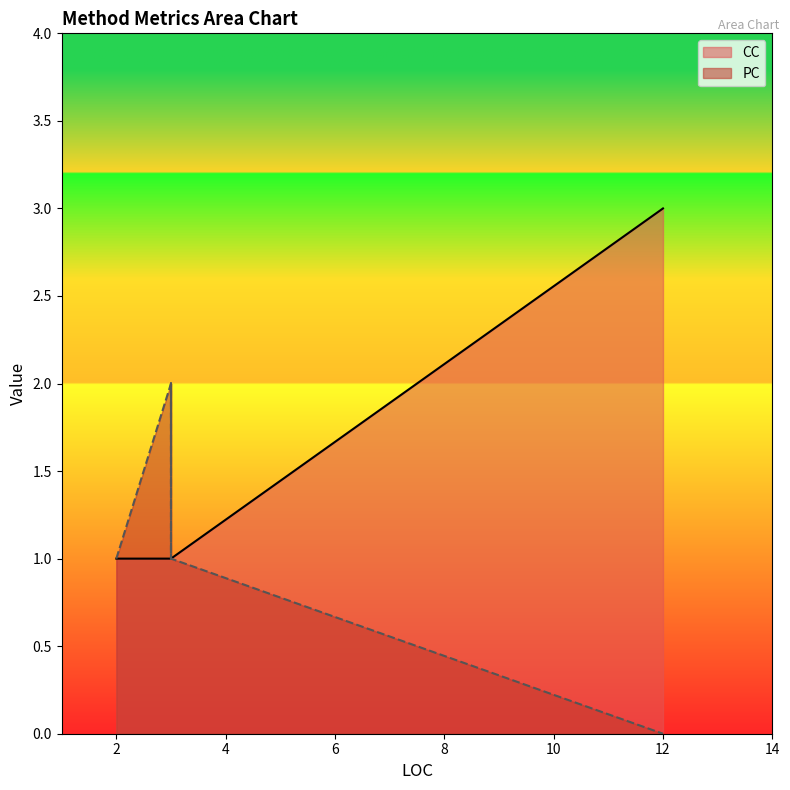

Which series has the largest total across all categories?

CC